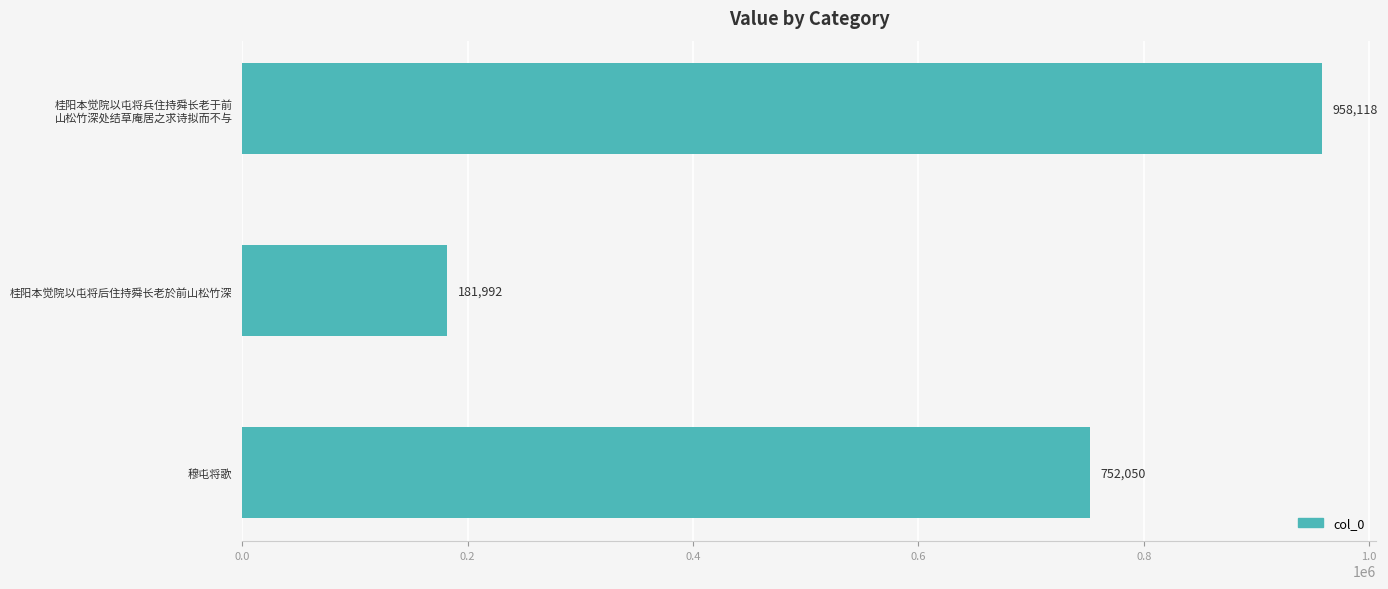

Are the bars horizontal?

Yes